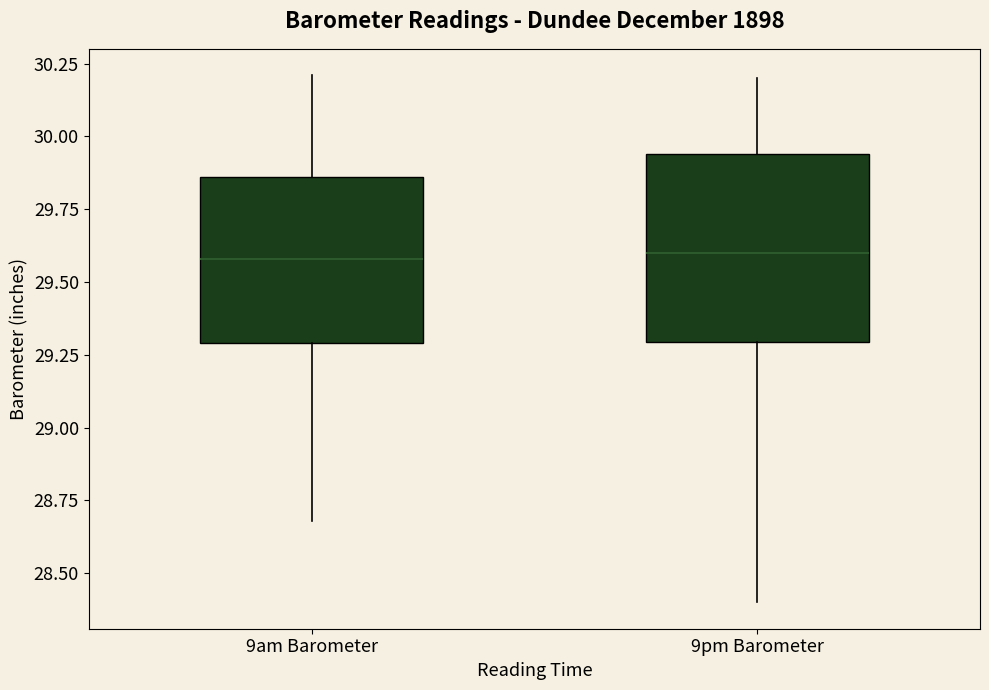

Comparing the boxes themselves (not the whiskers), which one is the tallest?

9pm Barometer